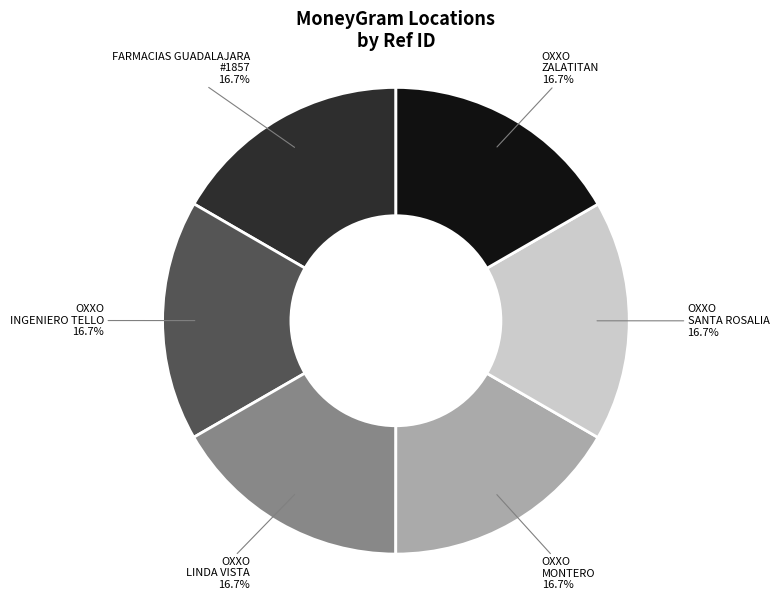

Does any single category account for the majority?

No